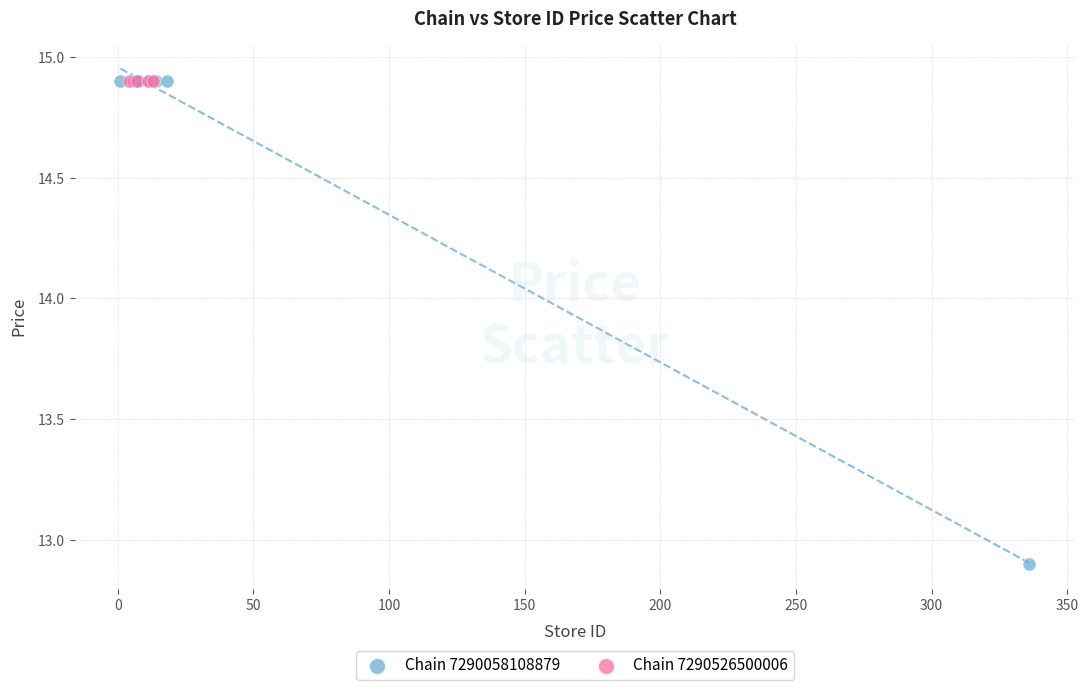

Which series reaches the minimum Y coordinate?

Chain 7290058108879